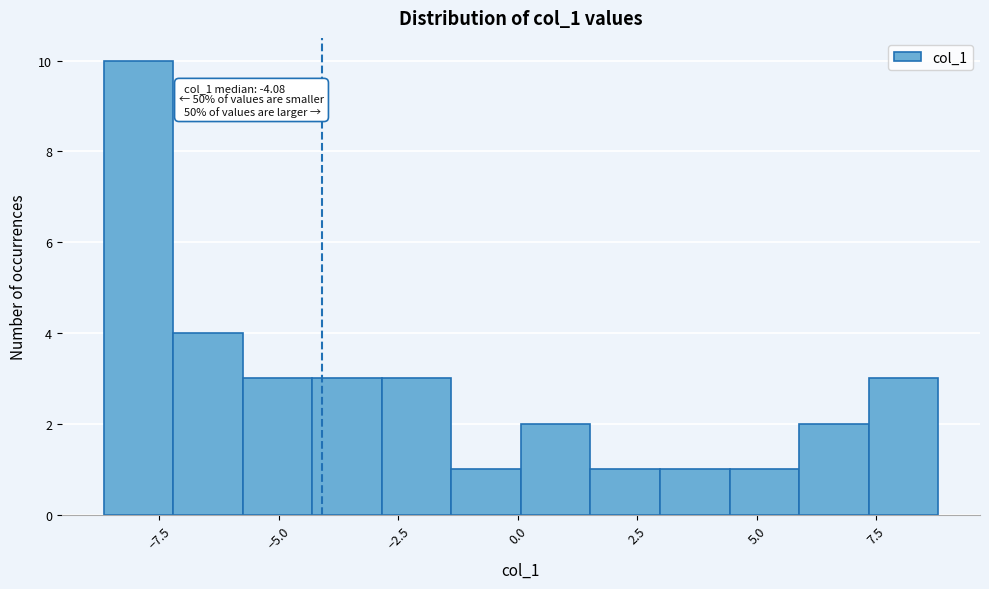

Read against the x-axis, roughly where is the centre of the tallest bar?

-8.0